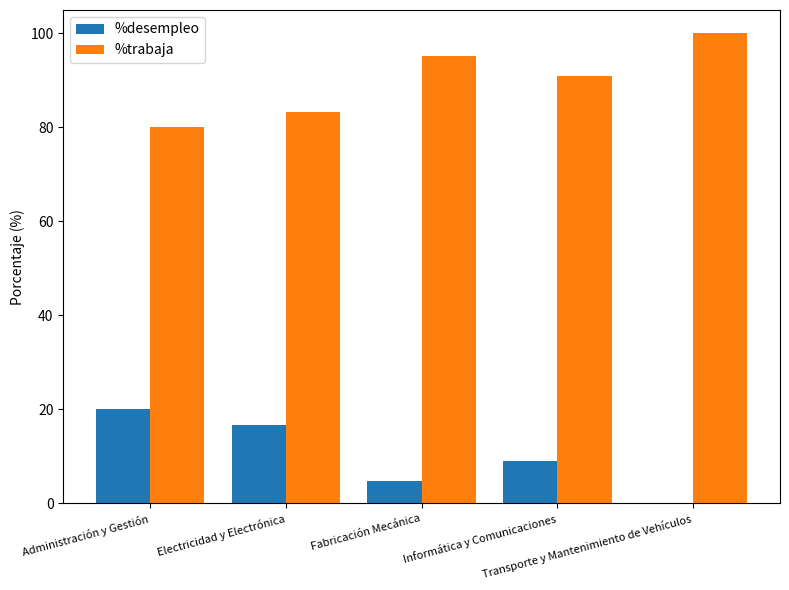

Are the bars grouped side by side (vs. stacked)?

Yes